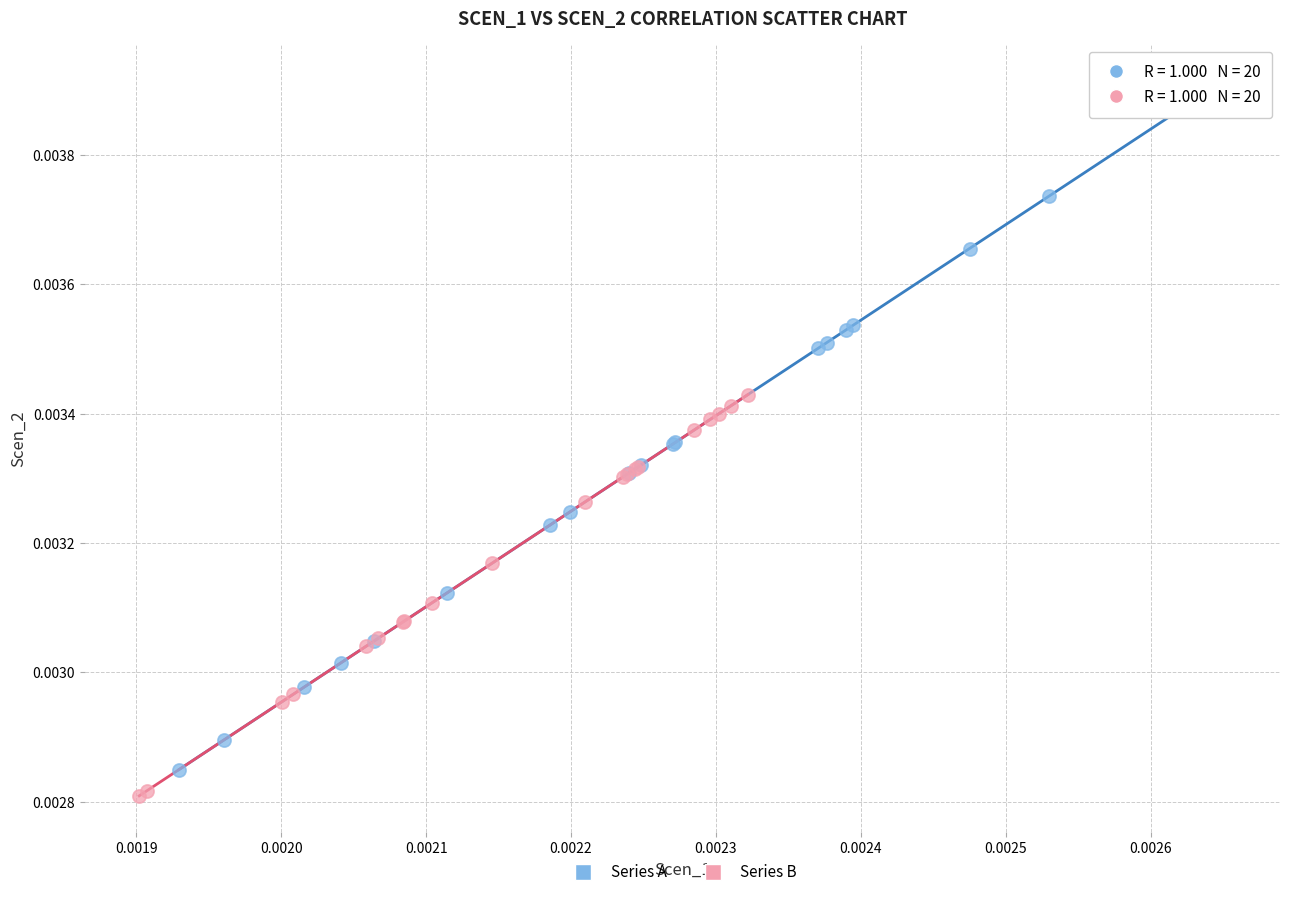

Which series has the widest spread of Y values?

Series A